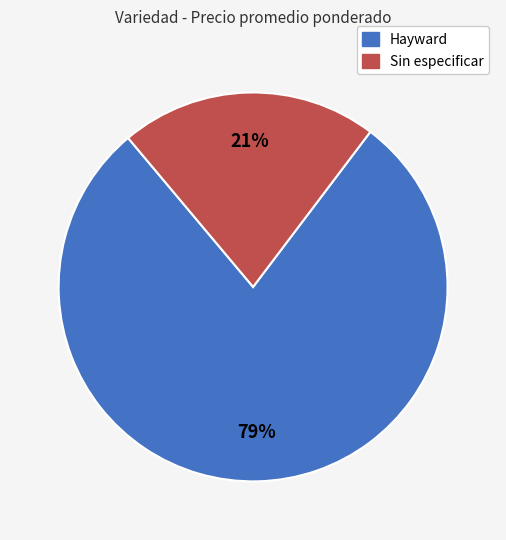

The Hayward slice represents 87% of the pie. True or false?

False